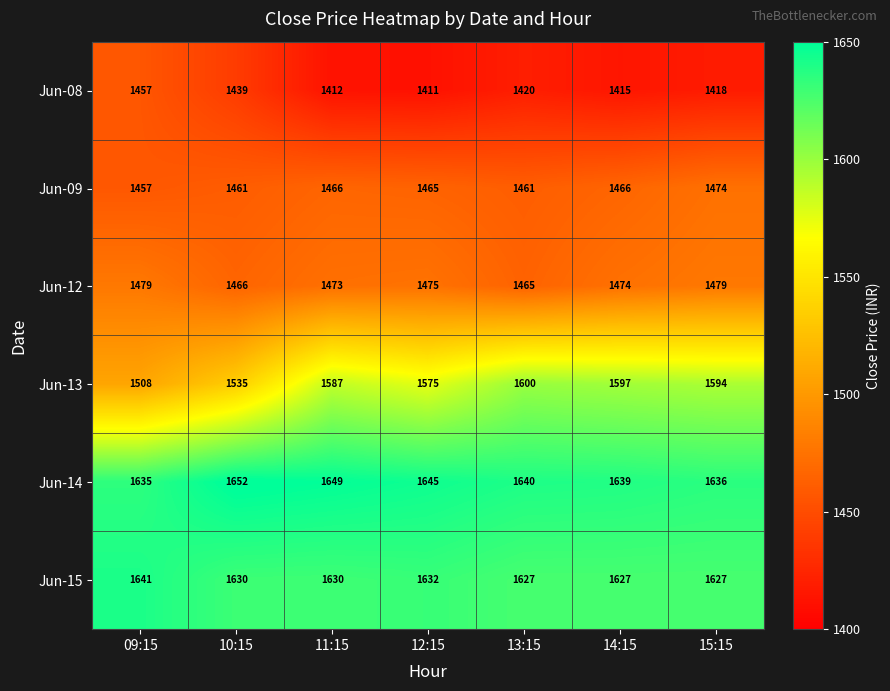

Which category has the lowest value in the Jun-14 series?

09:15